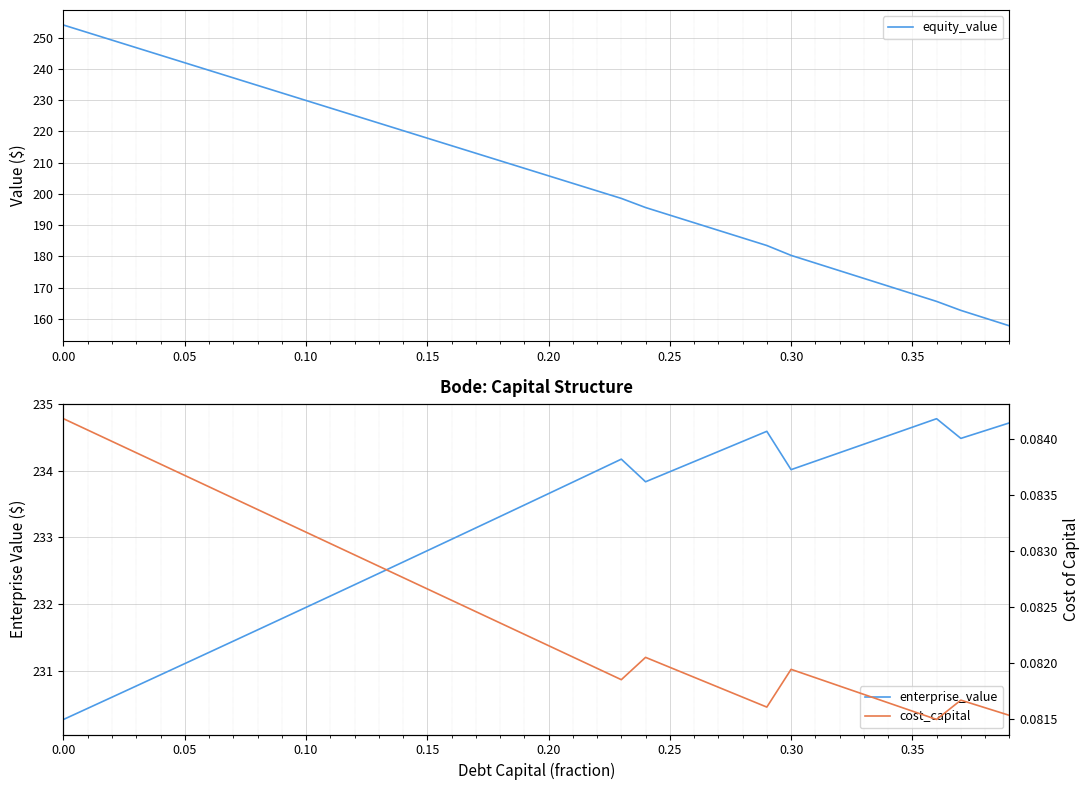

True or false: equity_value and cost_capital cross at least once.

False